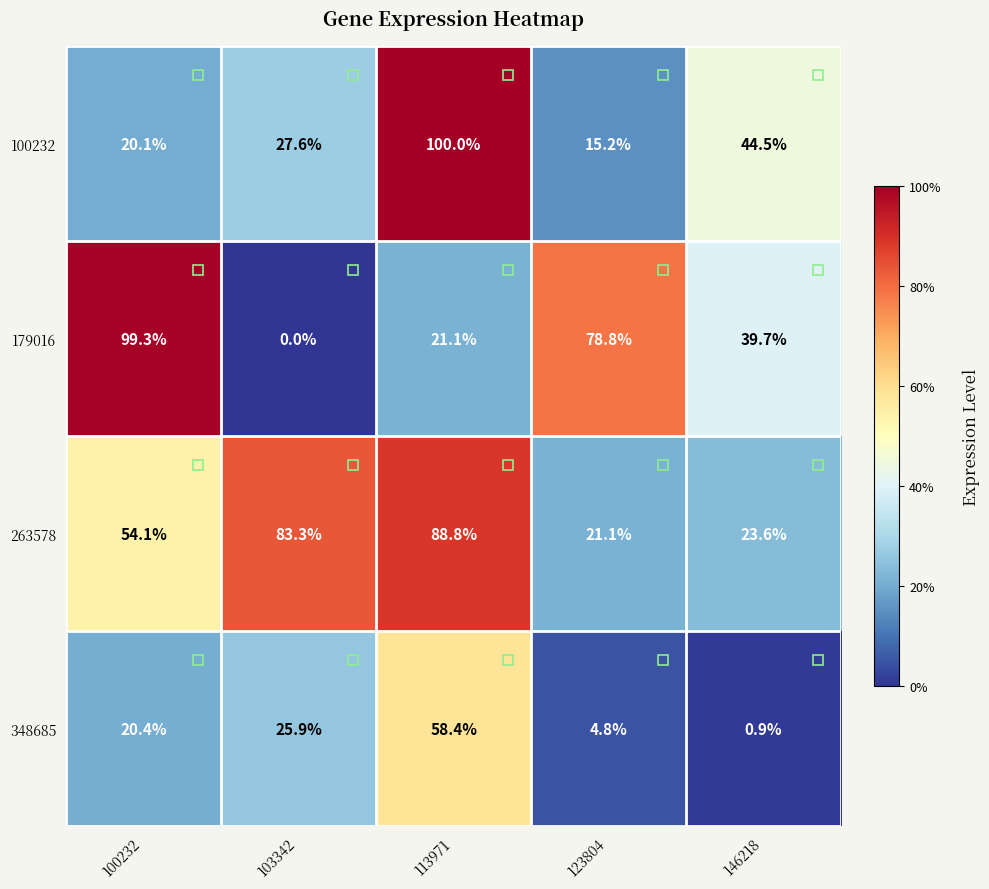

Count the number of categories in the chart.

5